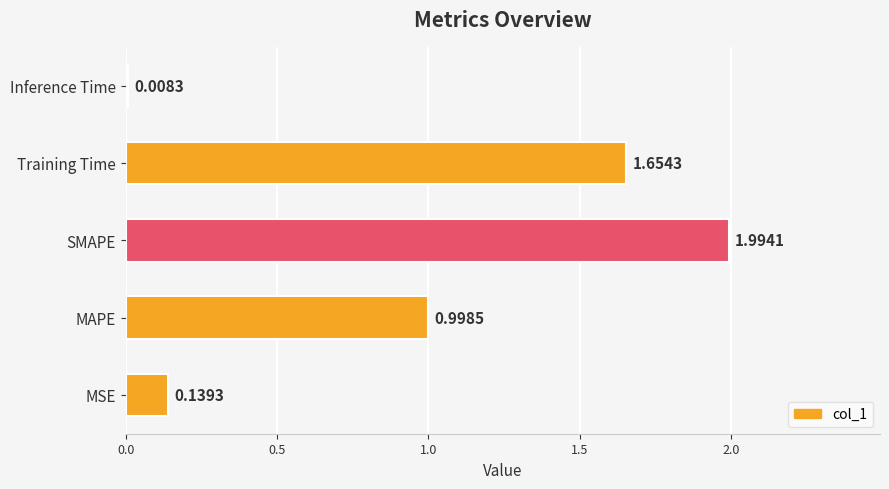

Rank the categories by value from lowest to highest.

Inference Time, MSE, MAPE, Training Time, SMAPE